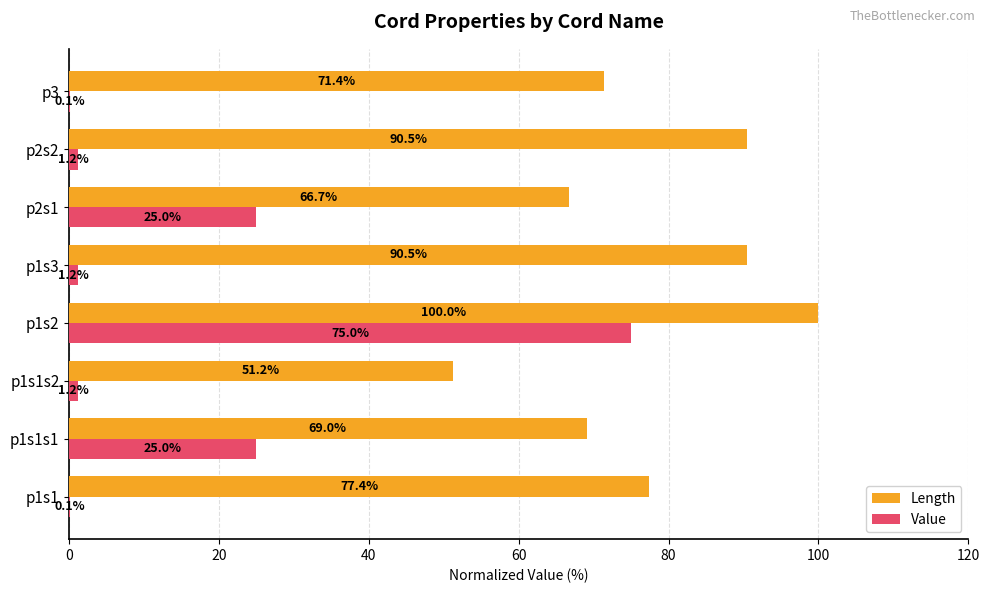

Which series has the widest spread of values?

Value